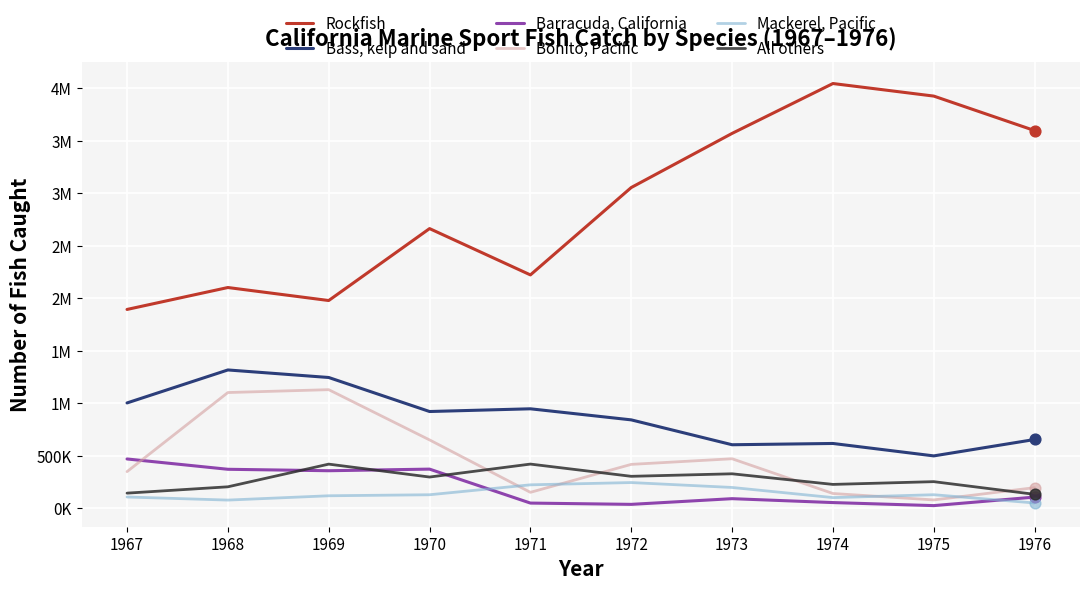

What are all the series names shown in the legend?

Rockfish, Bass, kelp and sand, Barracuda, California, Bonito, Pacific, Mackerel, Pacific, All others